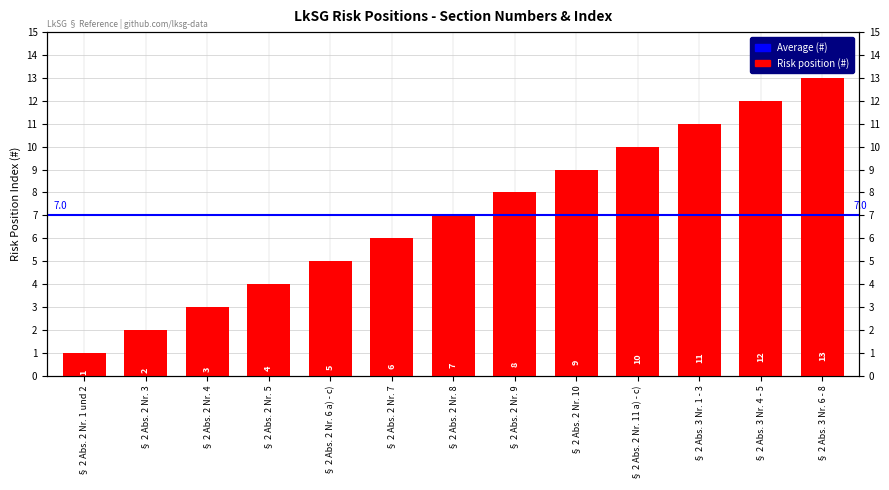

Approximately how many times larger is the value at § 2 Abs. 2 Nr. 10 compared to § 2 Abs. 2 Nr. 8?

1.3